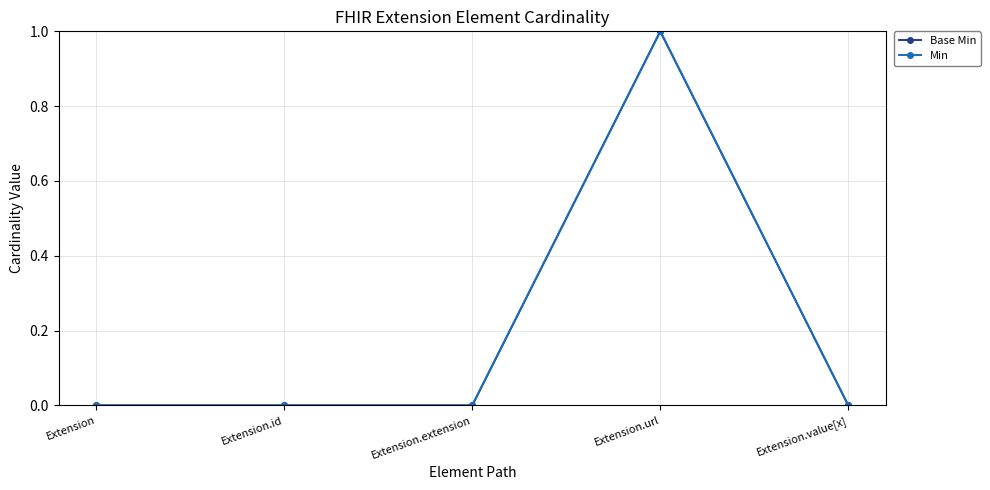

Which series has the largest total across all categories?

Base Min